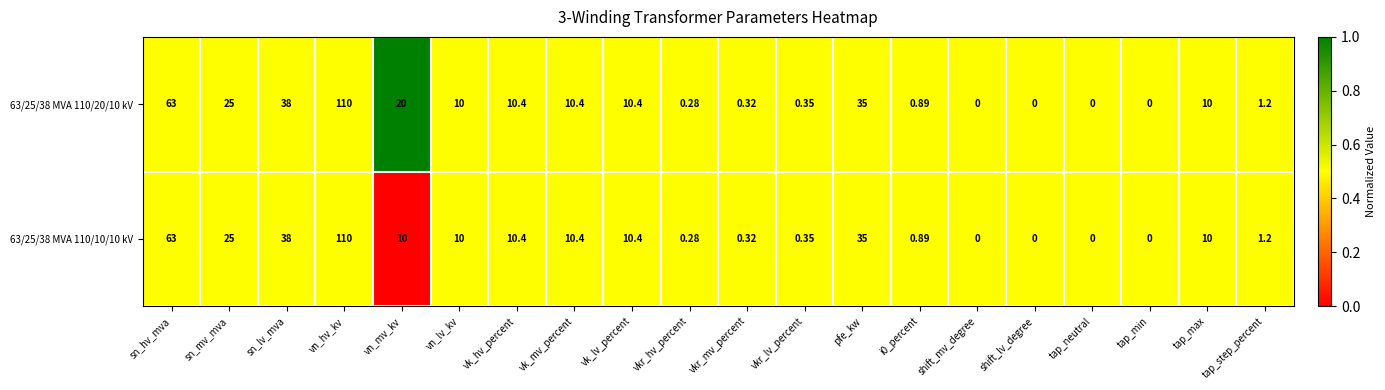

At which label does 63/25/38 MVA 110/10/10 kV first exceed 10?

sn_hv_mva